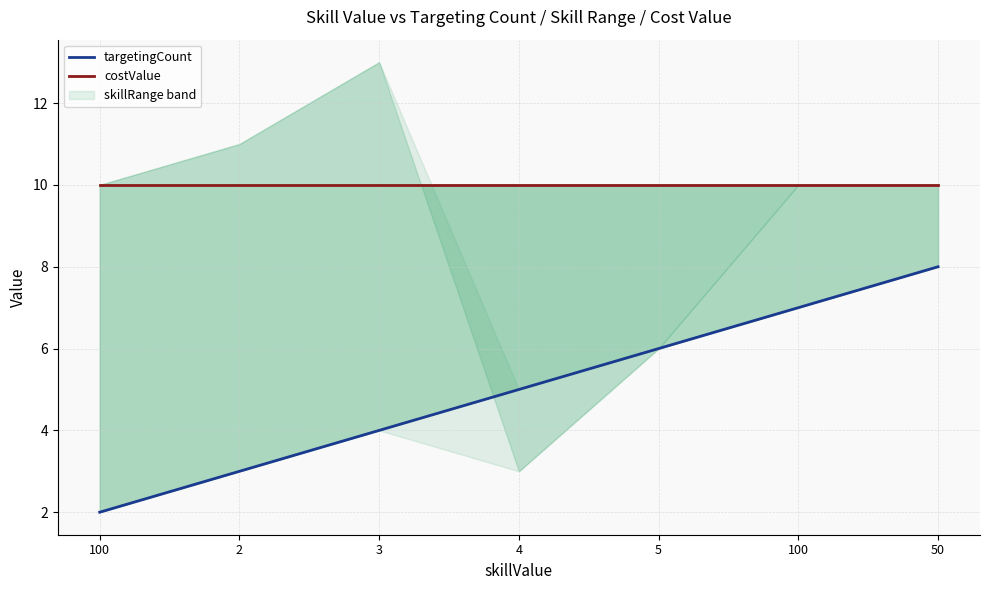

What is the difference between the maximum and minimum values in the targetingCount series?

6